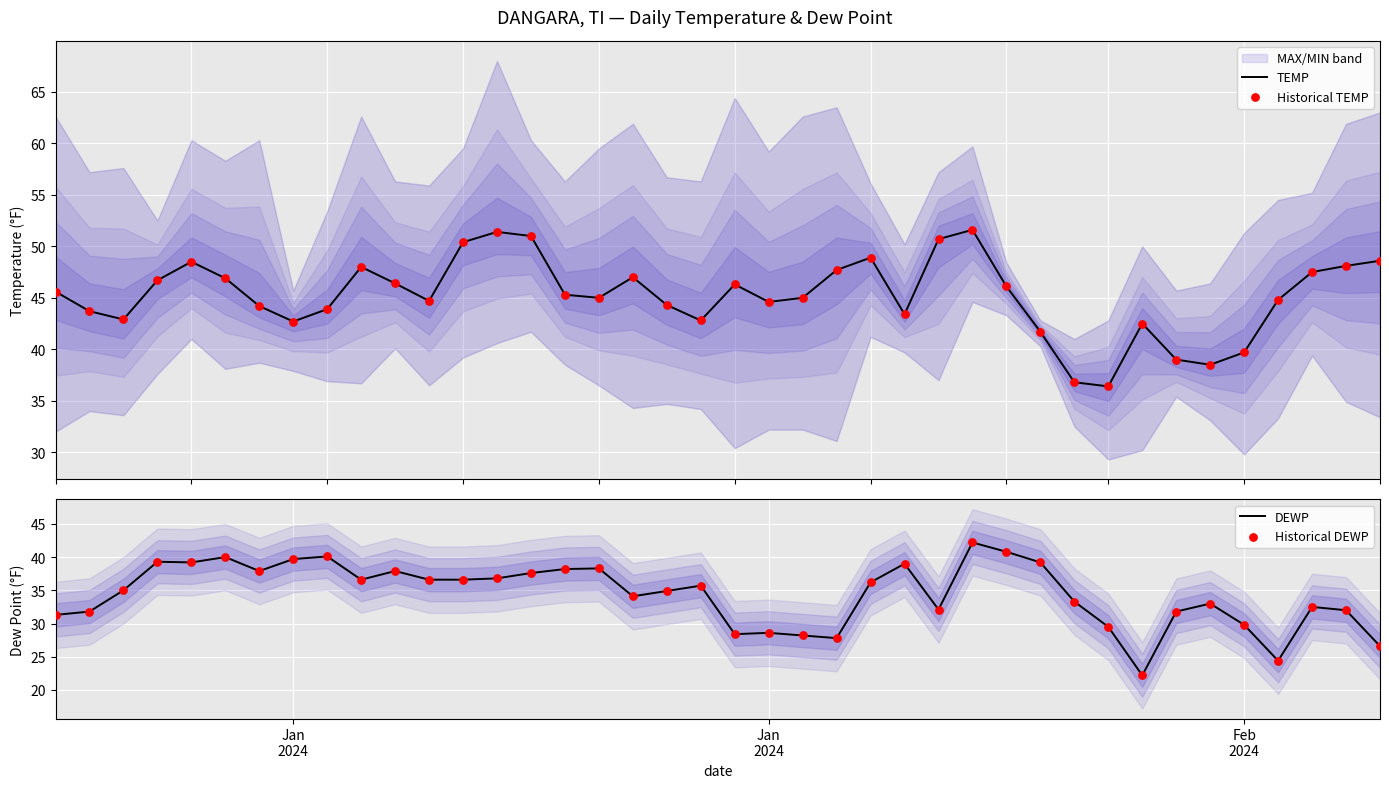

Which series reaches the minimum Y coordinate?

DEWP